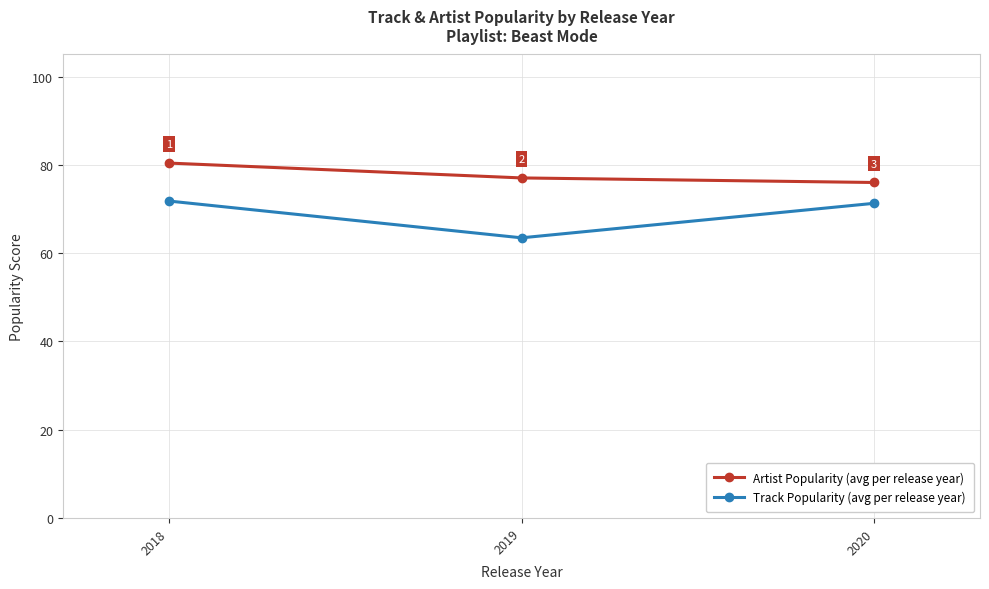

What is the sum of all Artist Popularity (avg per release year) values?

233.4